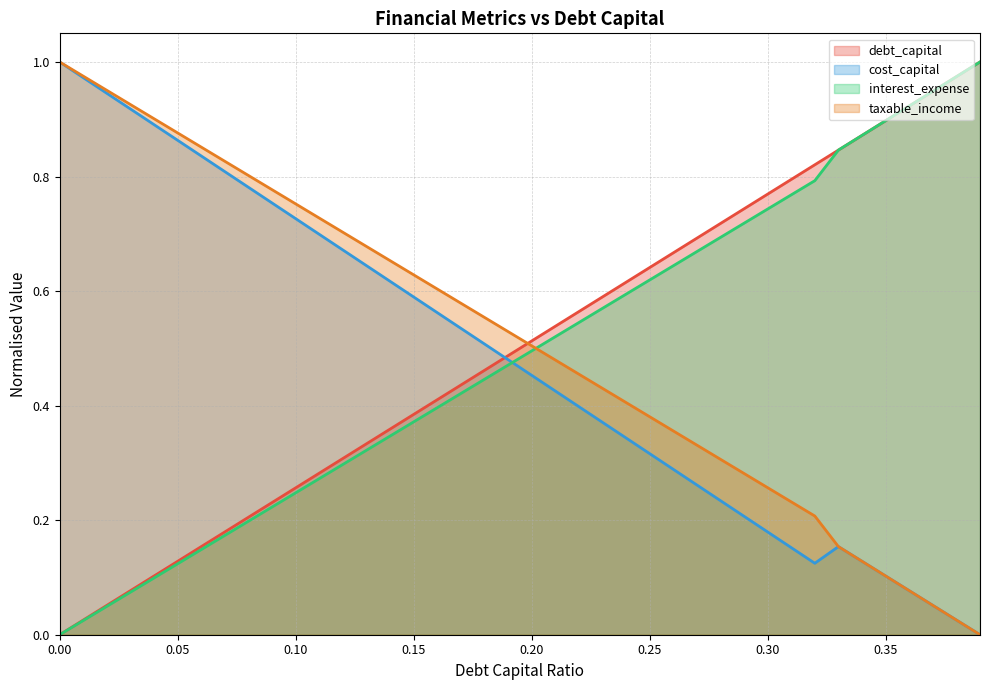

What is the difference between the maximum and second lowest values in the taxable_income series?

1.0